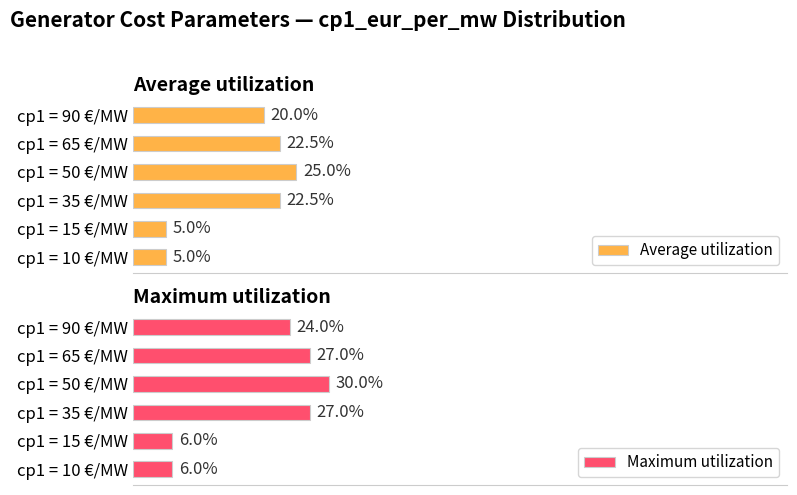

Which category has the highest value in the Average utilization series?

cp1 = 50 €/MW